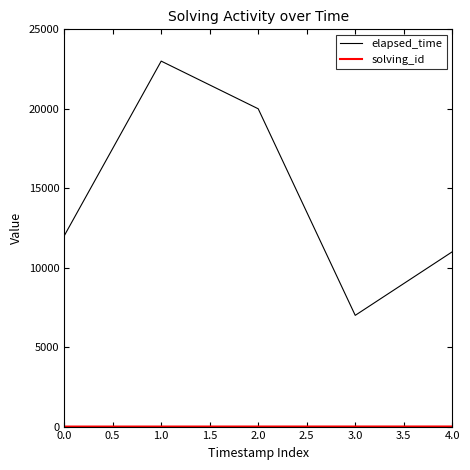

List the labels in order of elapsed_time value, smallest first.

3.0, 4.0, 0.0, 2.0, 1.0